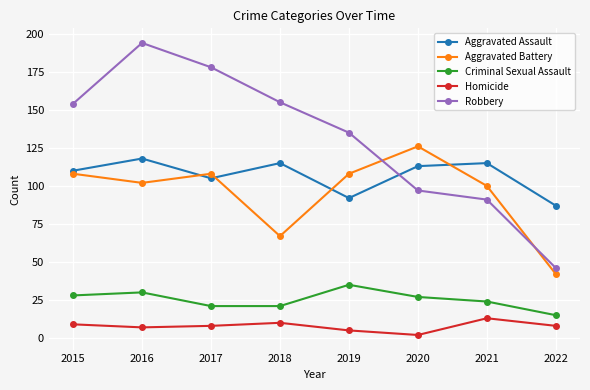

Is the value of Homicide at 2015 greater than the value of Robbery at 2017?

No